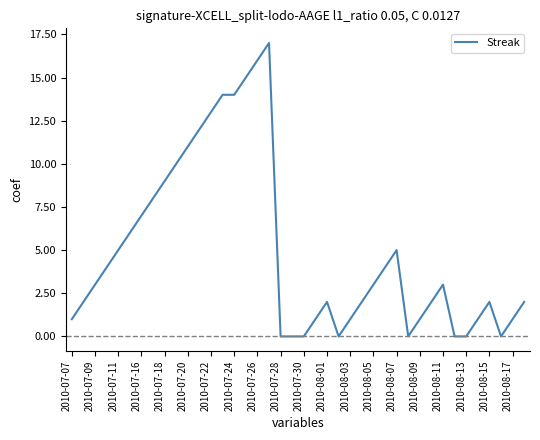

What is the greatest value displayed?

17